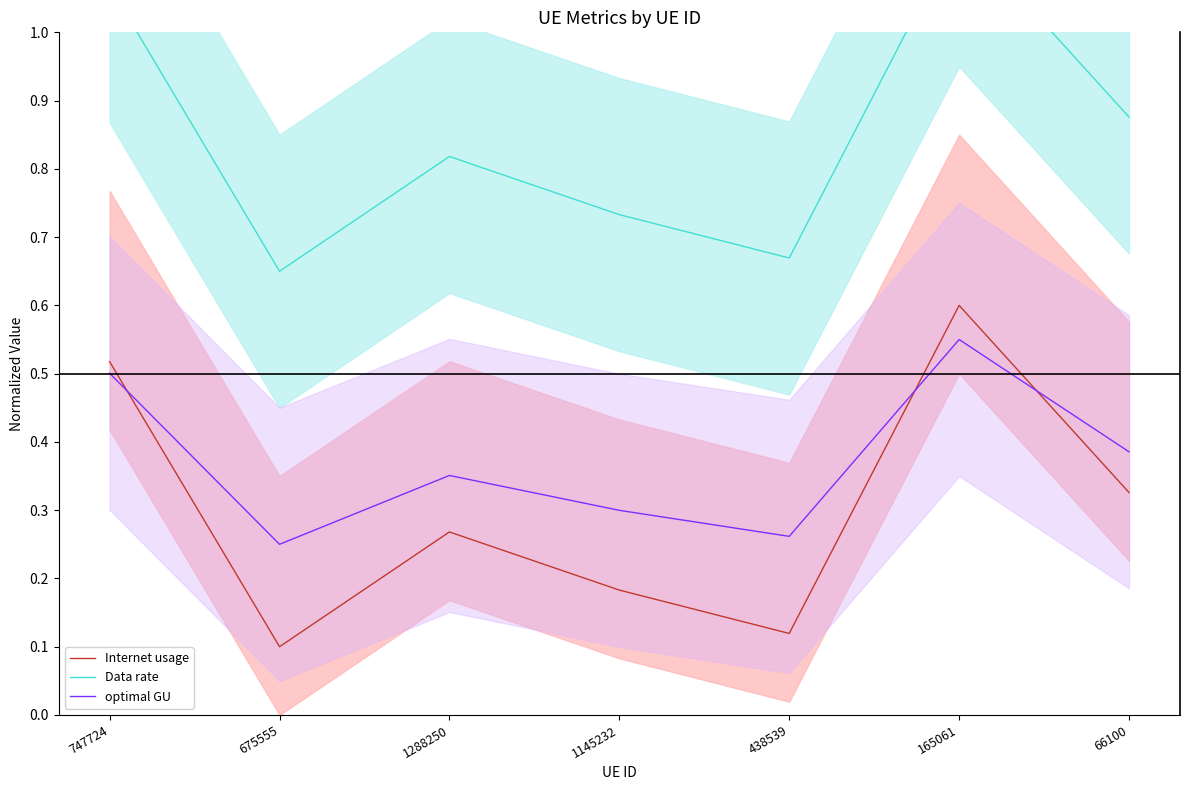

At which label does optimal GU reach its minimum?

675555